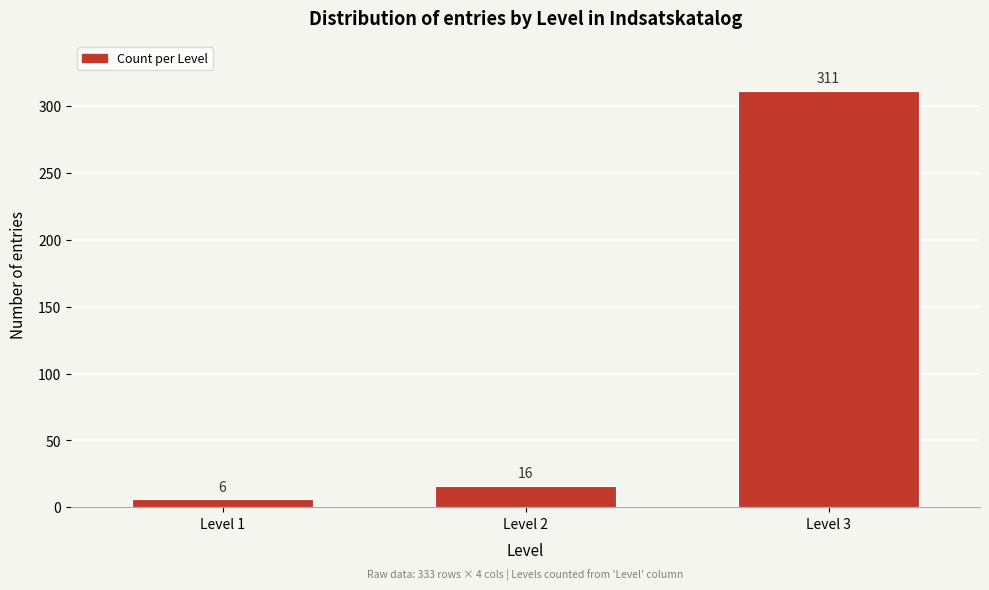

Reading left to right, list all the values displayed in this chart.

6	16	311